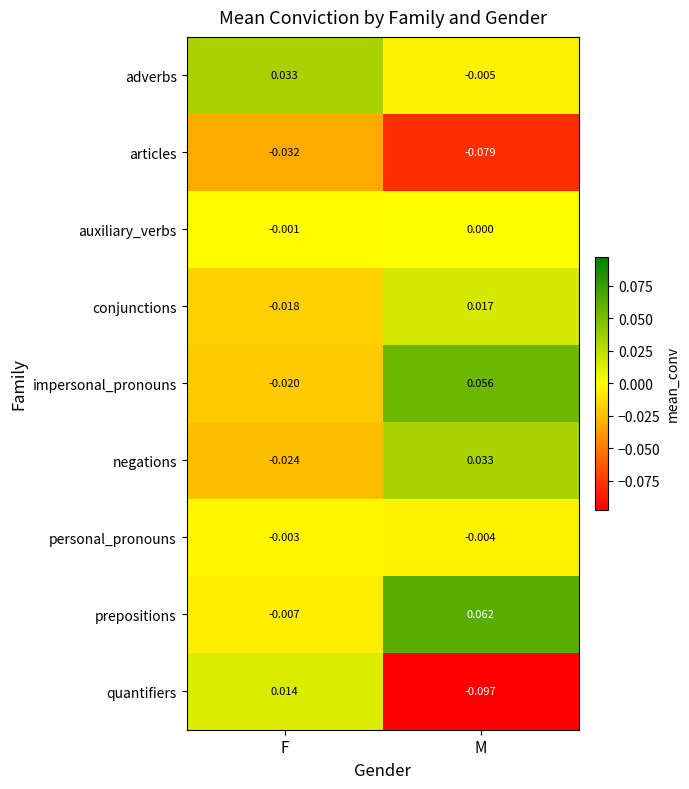

Which category has the lowest value across all series?

M